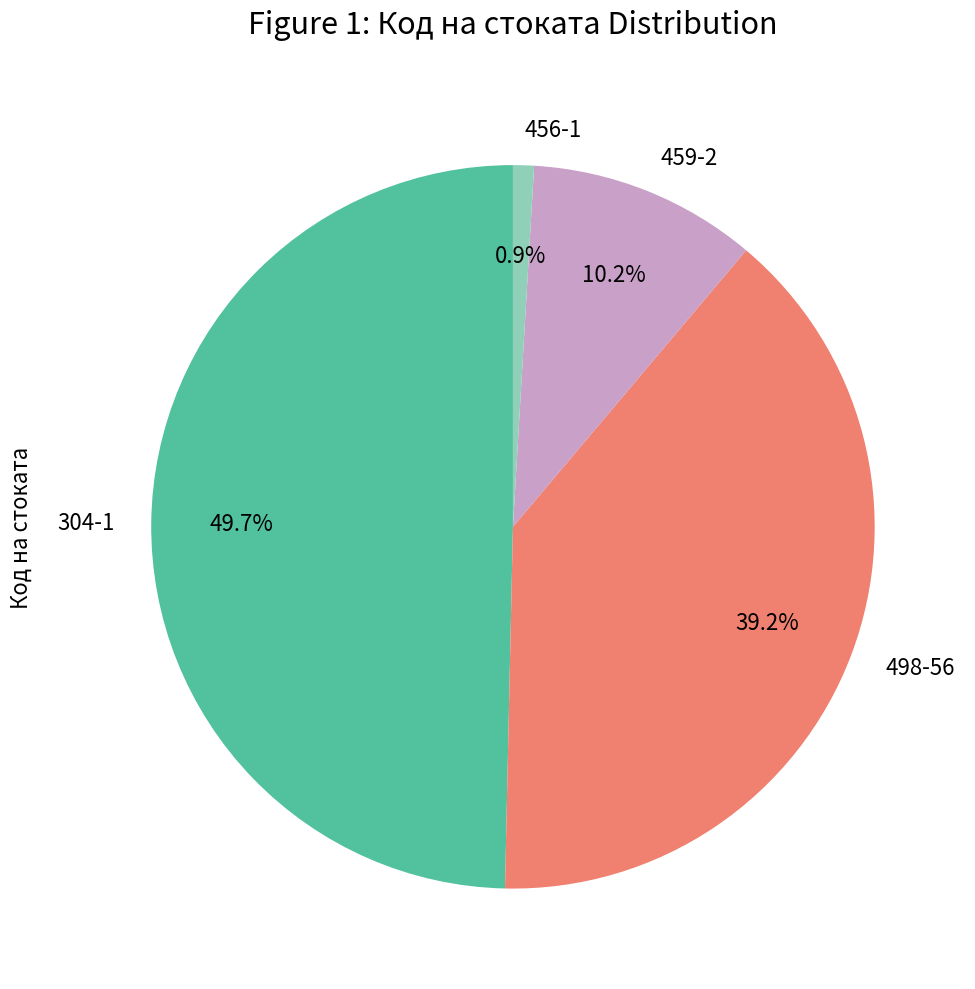

What is the ratio of the value at 498-56 to the value at 304-1?

0.8